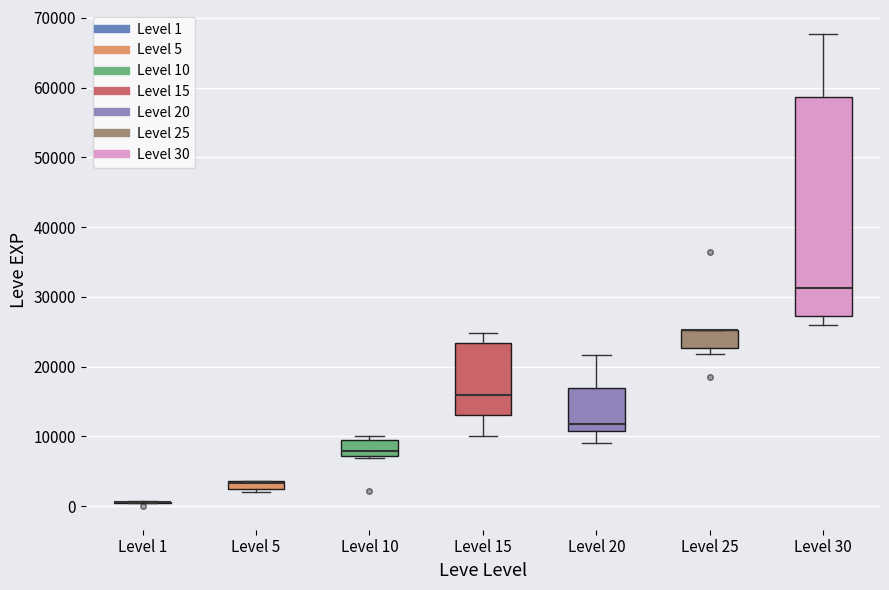

Where is the lower edge of the box for Level 15 on the y-axis? The values are not printed on the chart, so give them approximately, as read against the axis.

13000